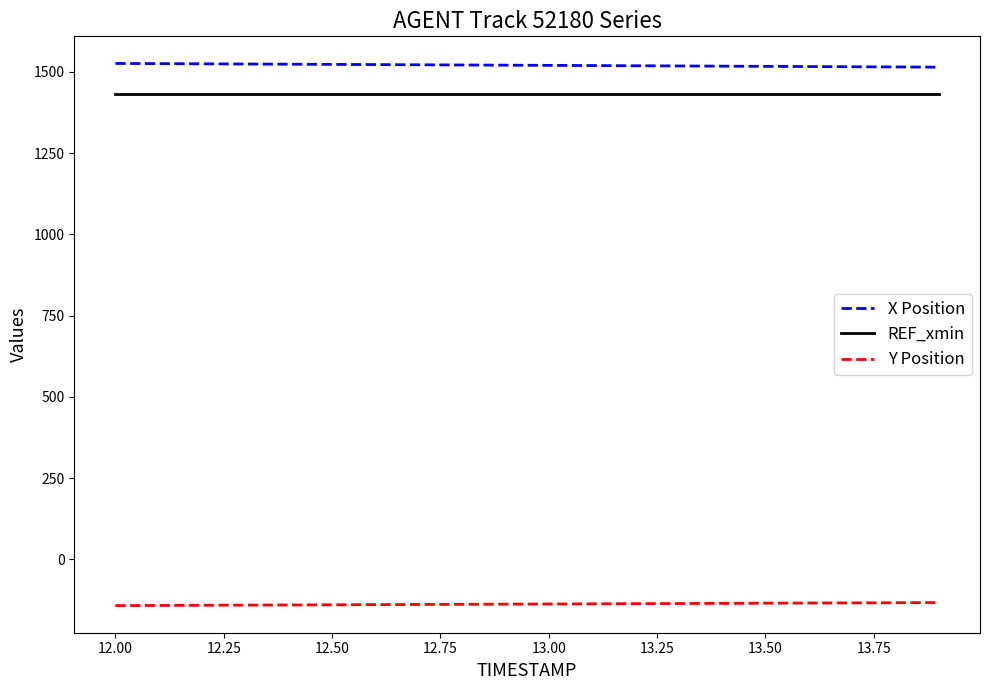

True or false: Y Position and REF_xmin intersect in this chart.

False